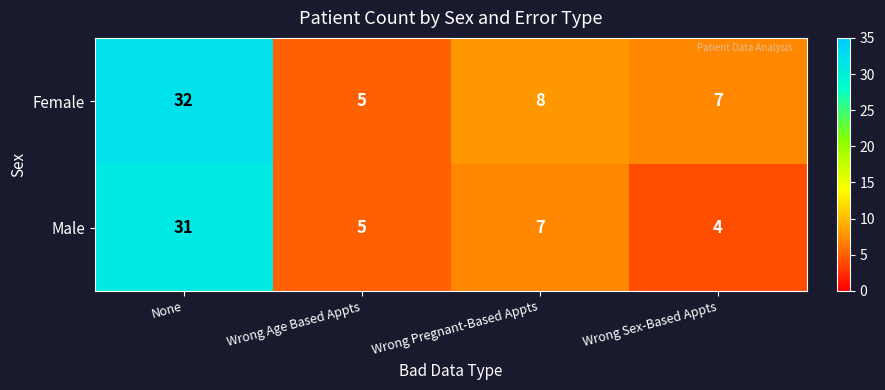

At which label is Male closest to 17?

Wrong Pregnant-Based Appts